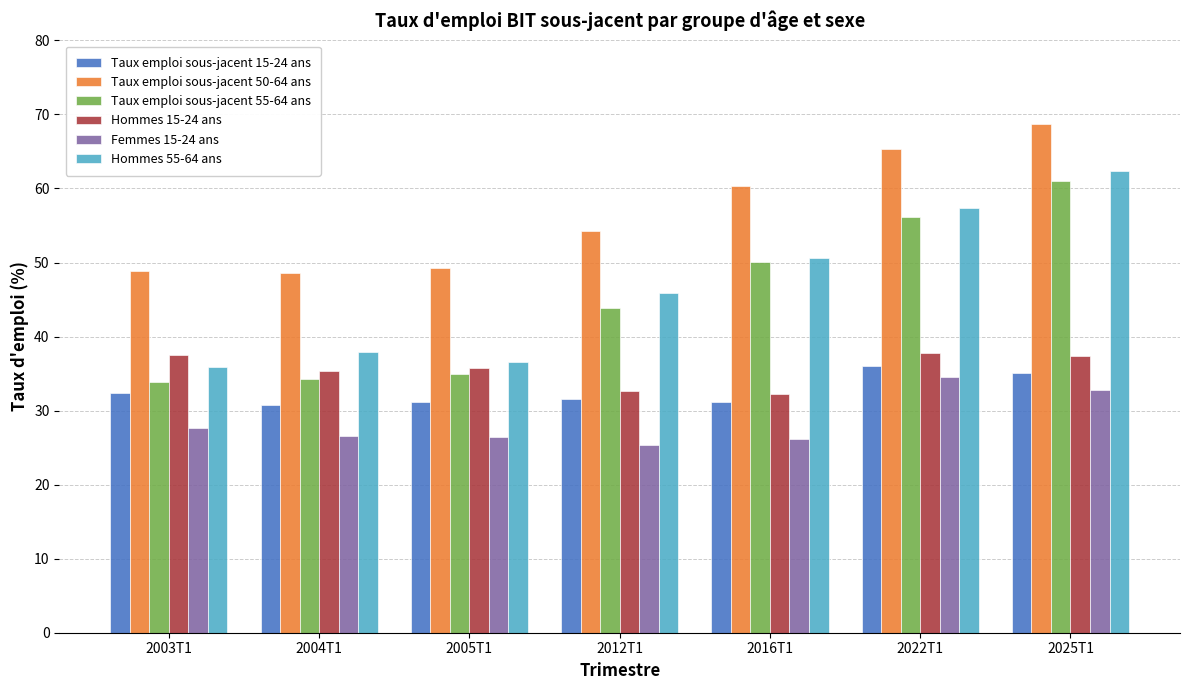

Is the value of Taux emploi sous-jacent 15-24 ans at 2016T1 greater than the value of Hommes 15-24 ans at 2025T1?

No